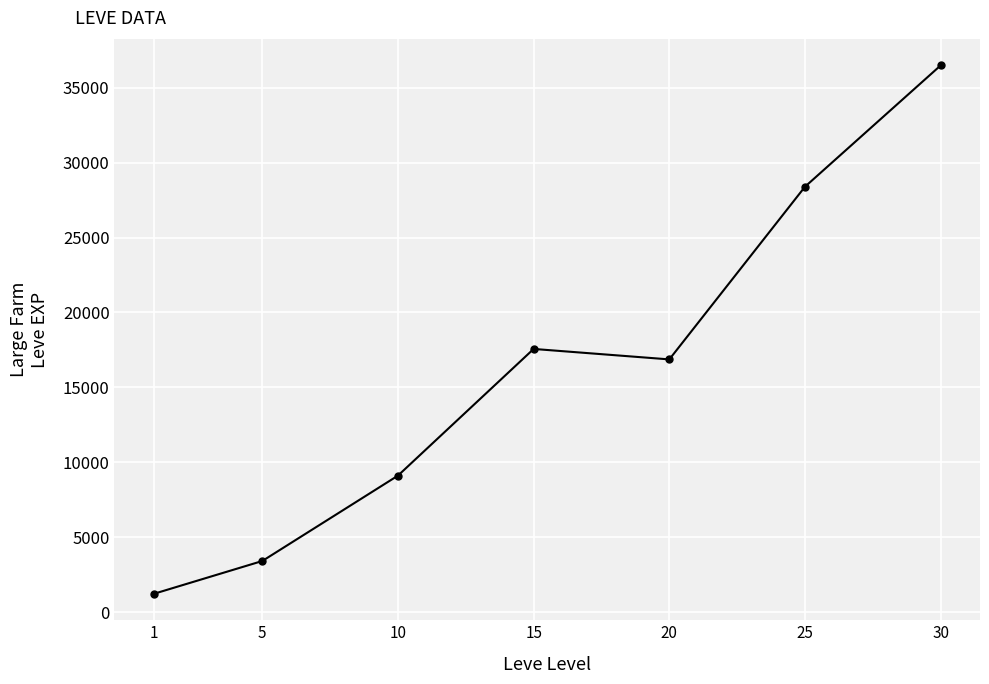

What is the sum of the values at 25 and 5?

31798.3